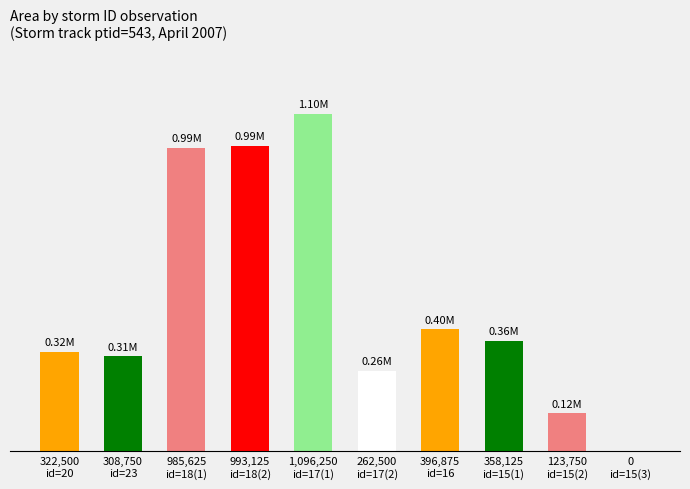

How many bars are there in total?

10